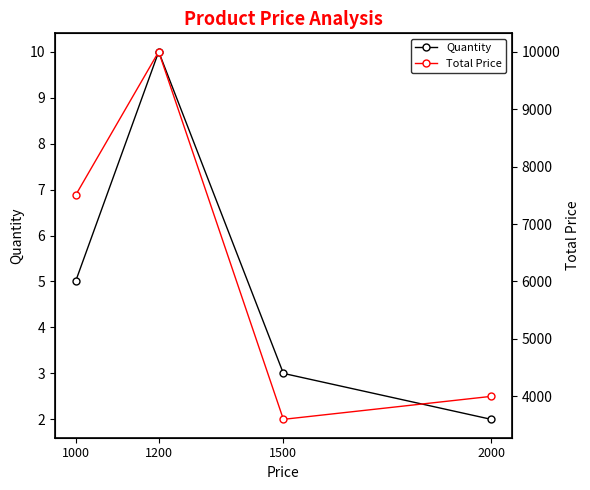

At which category is the sum across all series the highest?

1200